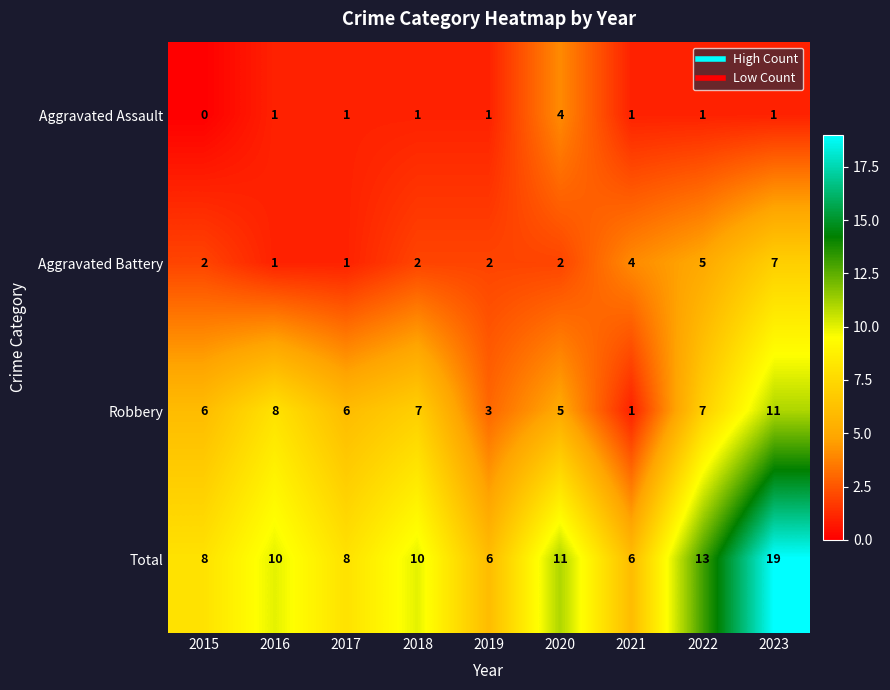

True or false: Robbery has a value of 8 at 2016.

True